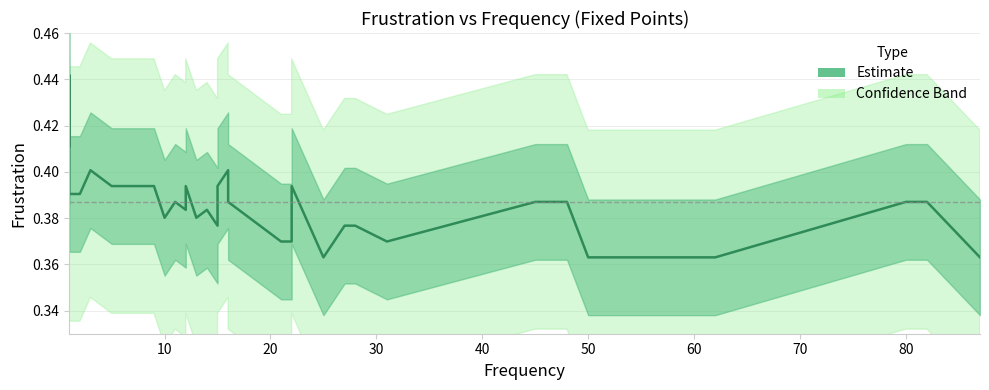

Count the values in the range 0 to 1.

40